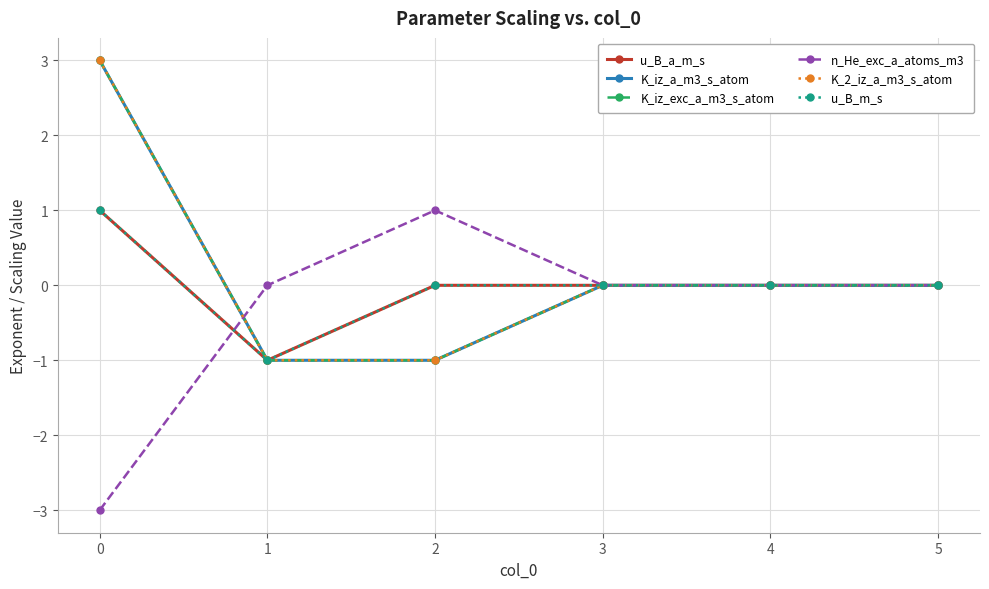

At 0, list the series in order from smallest to largest.

n_He_exc_a_atoms_m3, u_B_a_m_s, u_B_m_s, K_iz_a_m3_s_atom, K_iz_exc_a_m3_s_atom, K_2_iz_a_m3_s_atom